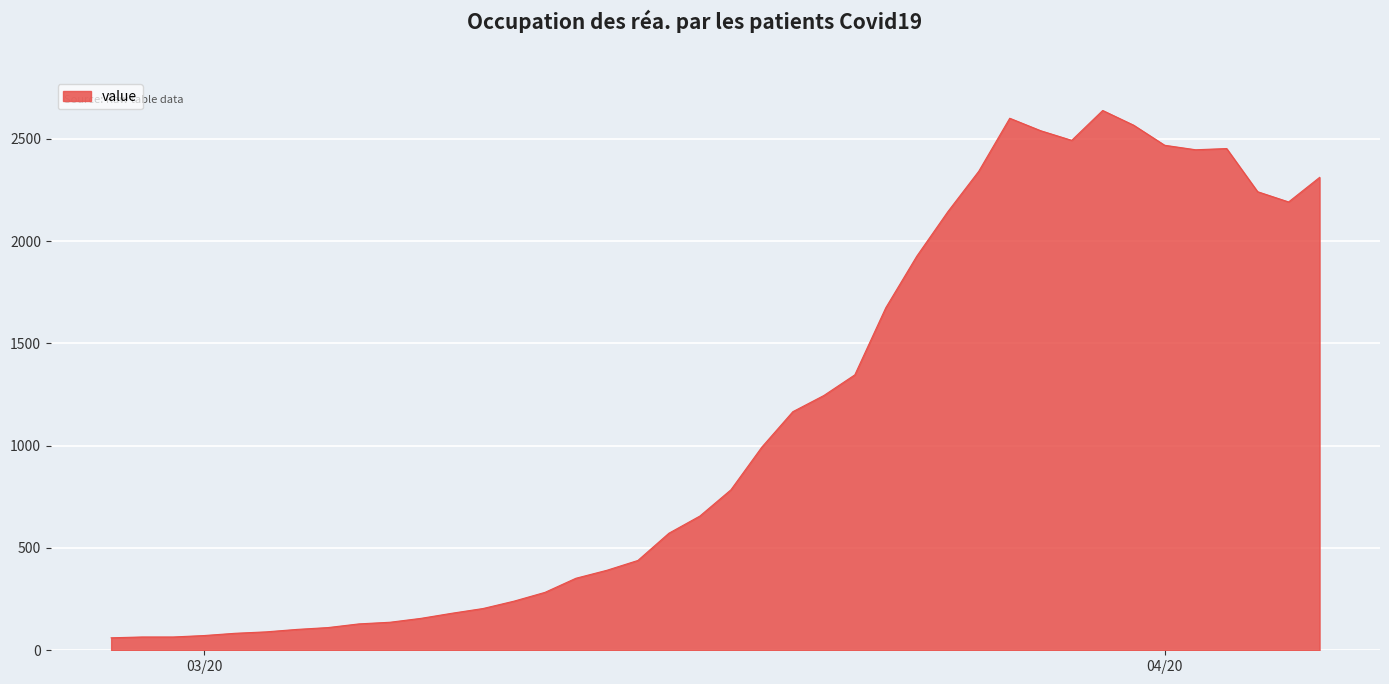

What is the minimum value shown in the chart?

61